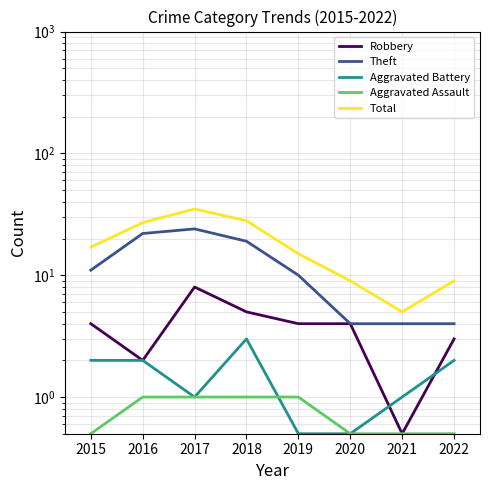

What is the average value of the Theft series?

12.2